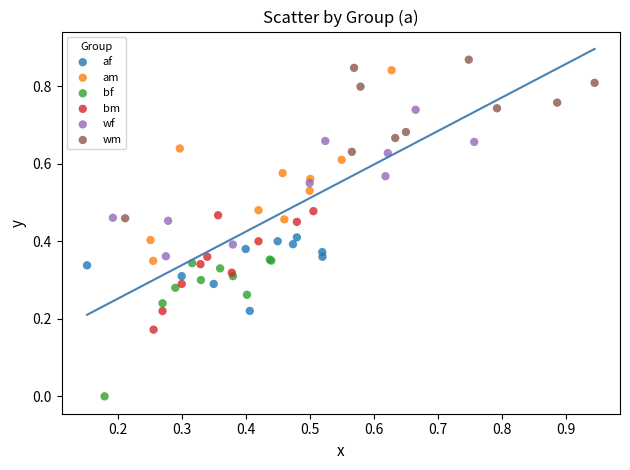

Which series contains the lowest Y value?

bf